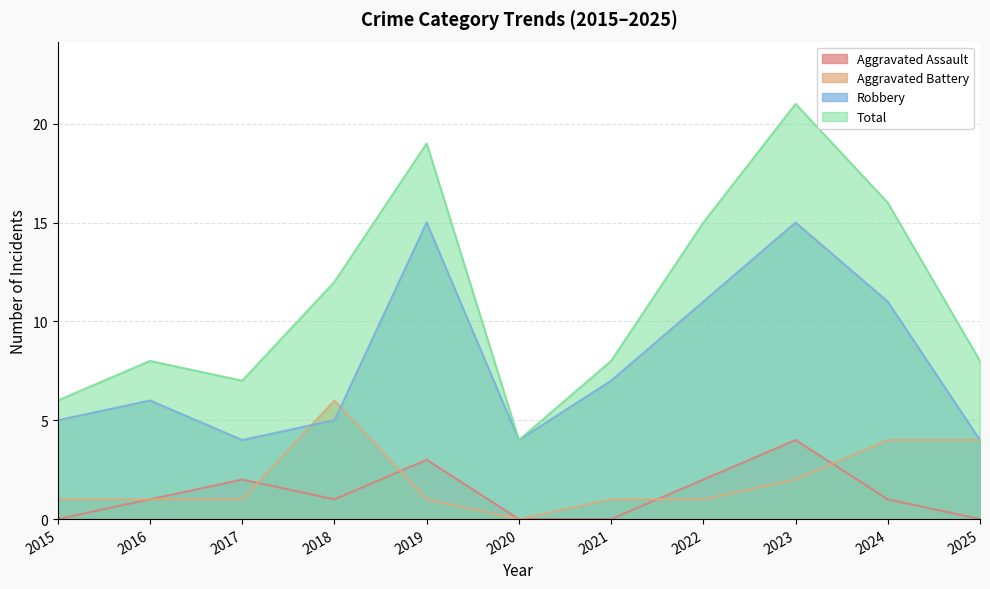

At which category does Total reach its first local valley?

2017